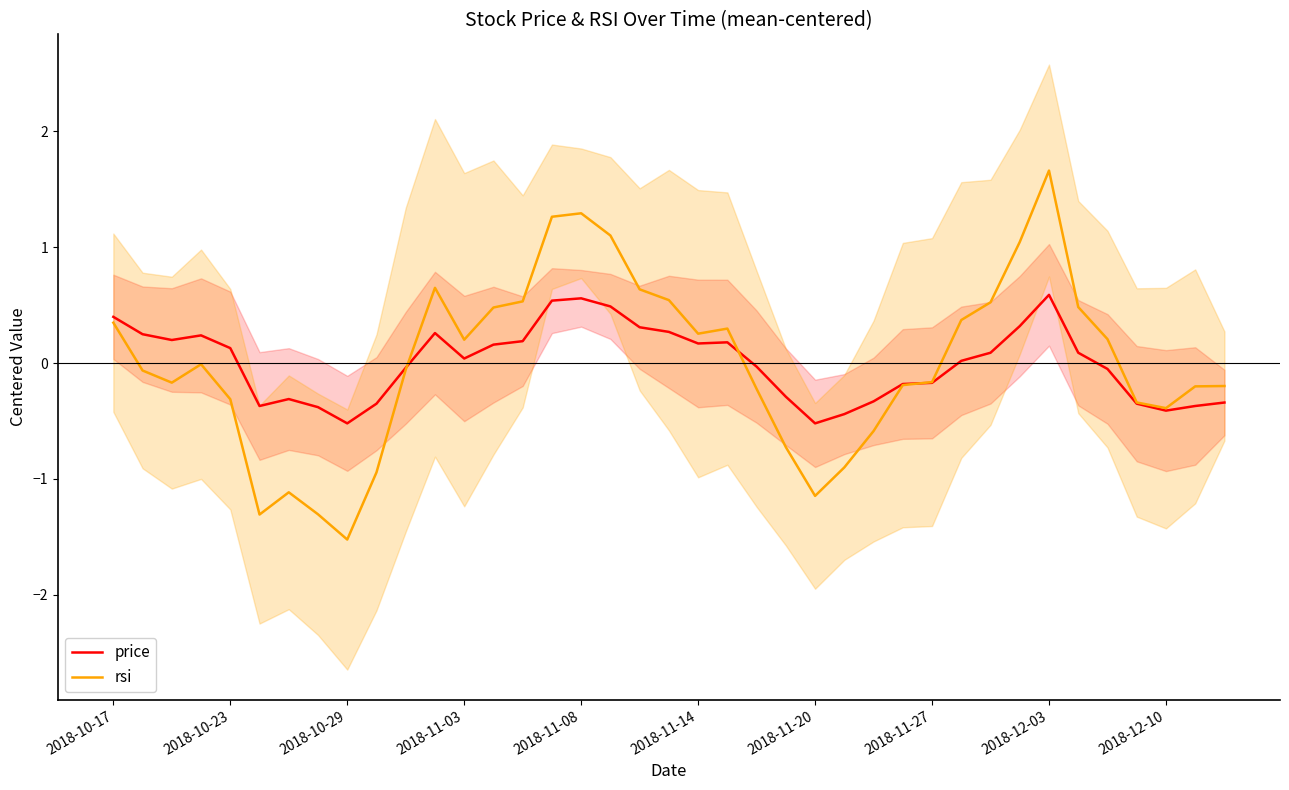

Read the price value at 2018-10-17.

0.4